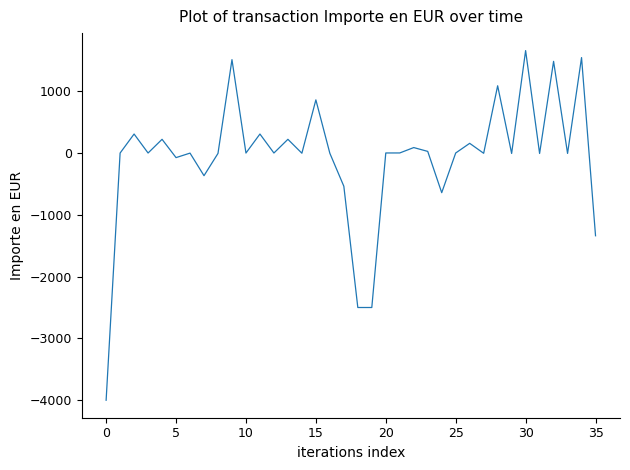

What is the difference between the maximum and minimum values?

5655.5